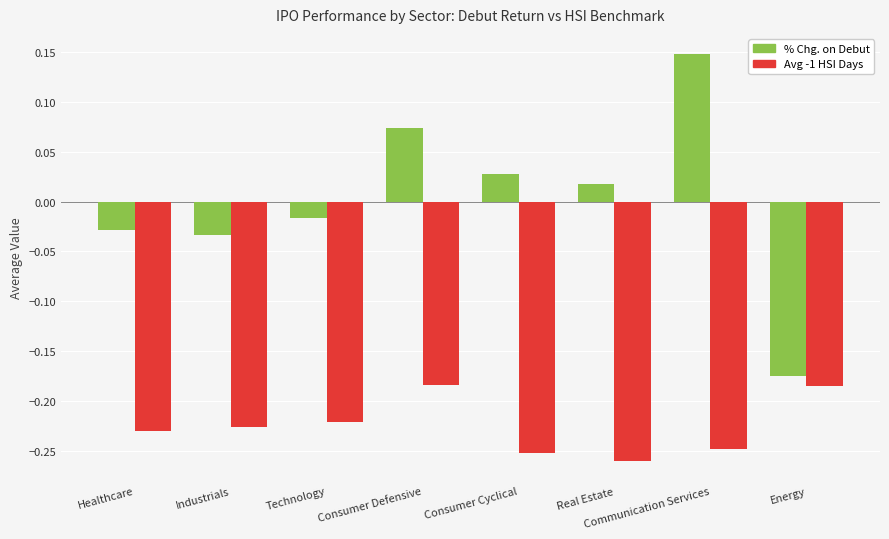

Which series has the widest spread of values?

% Chg. on Debut